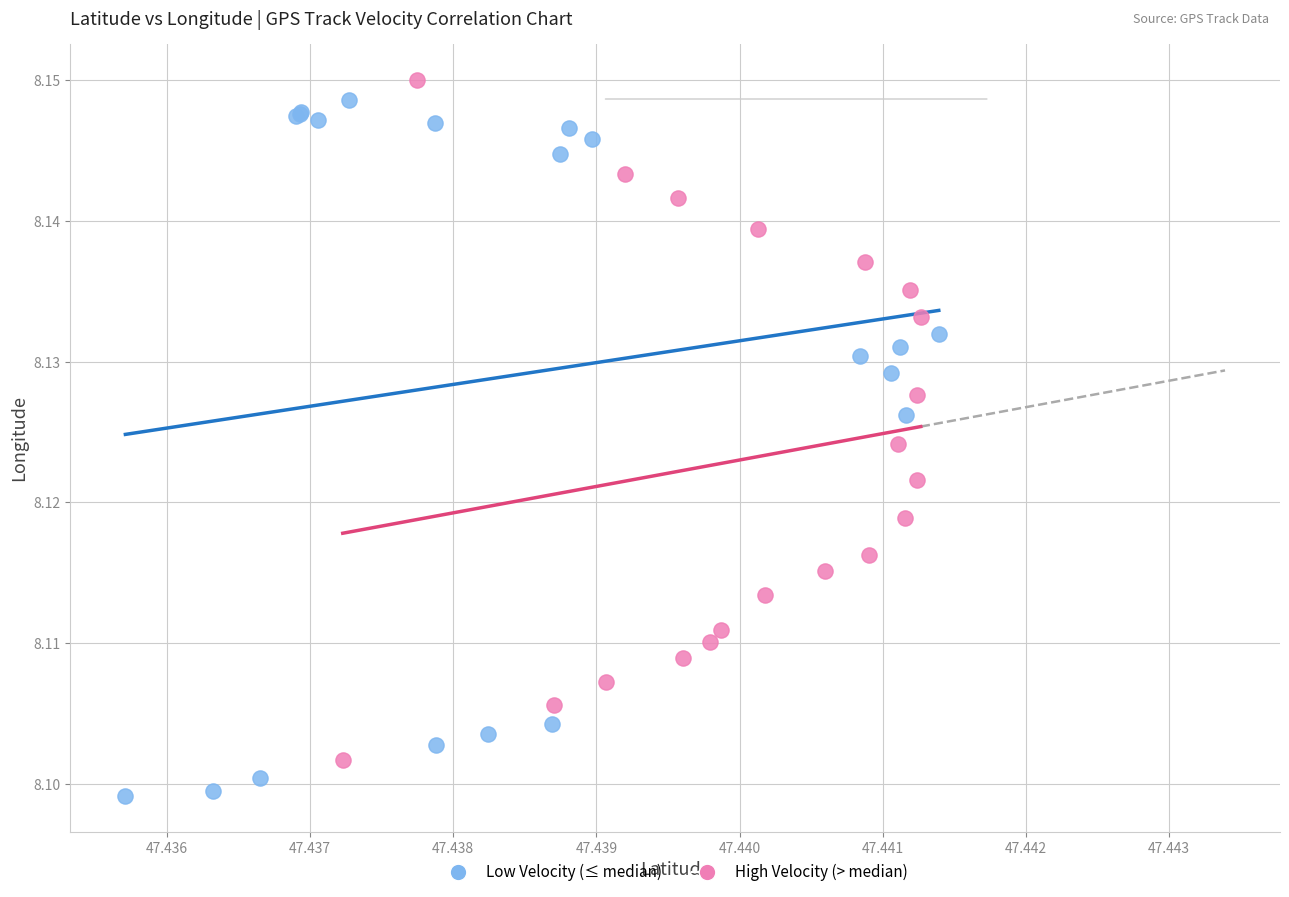

Which series contains the highest Y value?

High Velocity (> median)